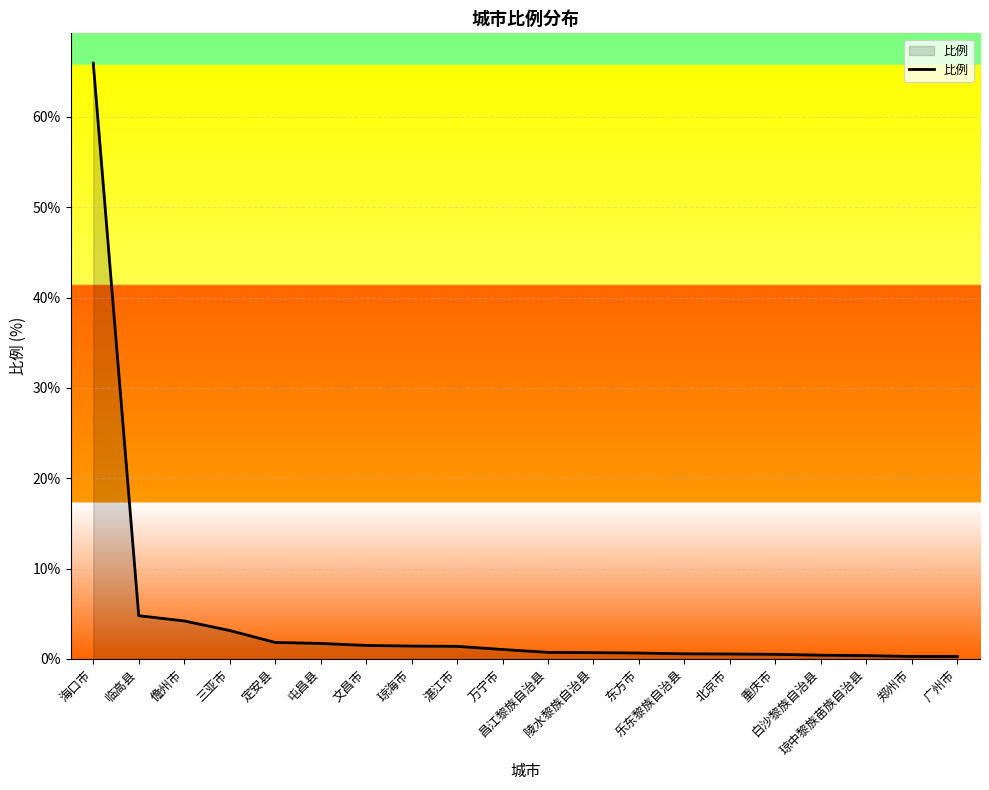

Where is the data nearest to the value 33?

临高县